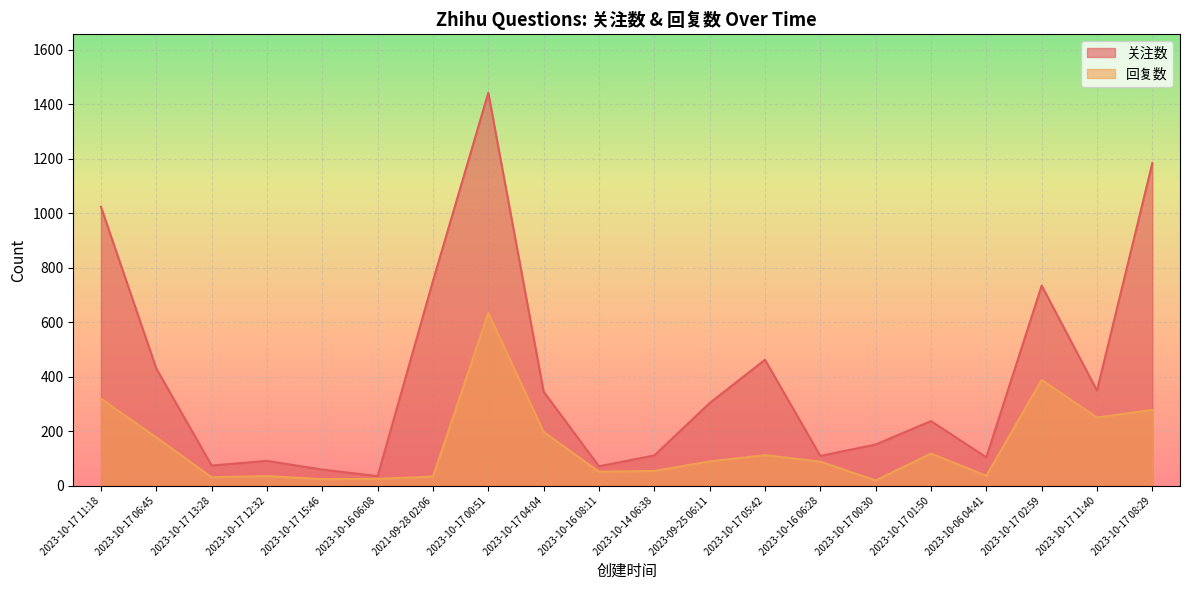

True or false: 关注数 and 回复数 intersect in this chart.

False